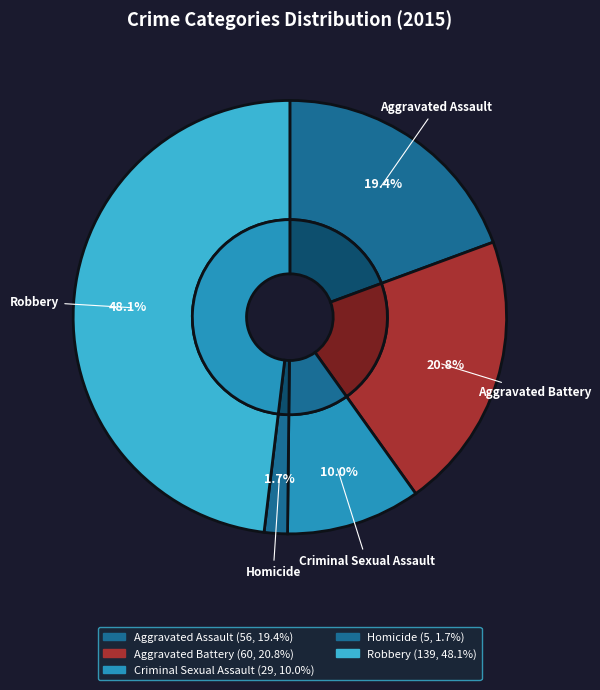

To the nearest percent, what is the difference between the largest and smallest slice percentages?

46%